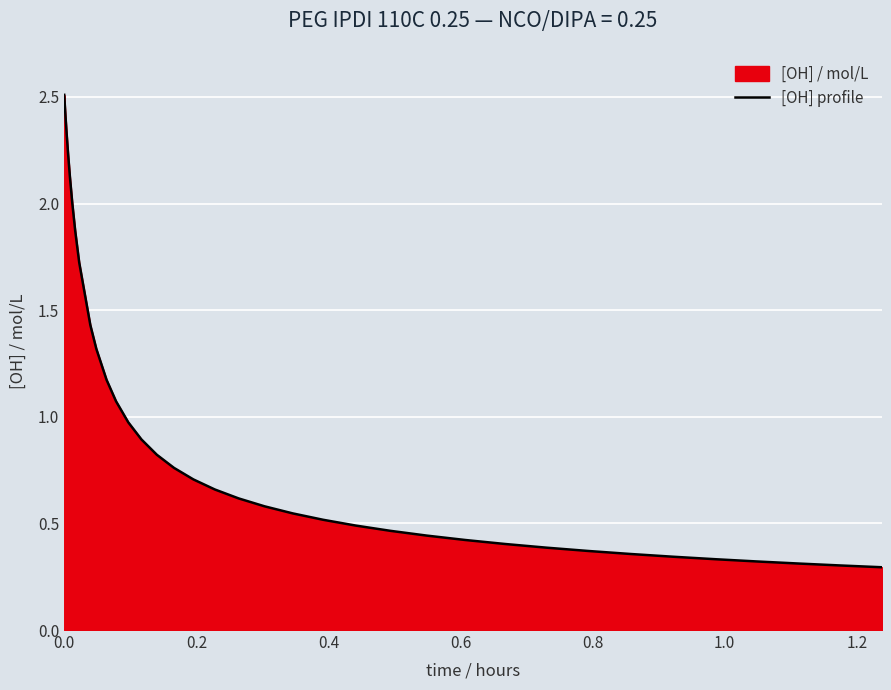

What is the value of the 16th point from the left?

1.0